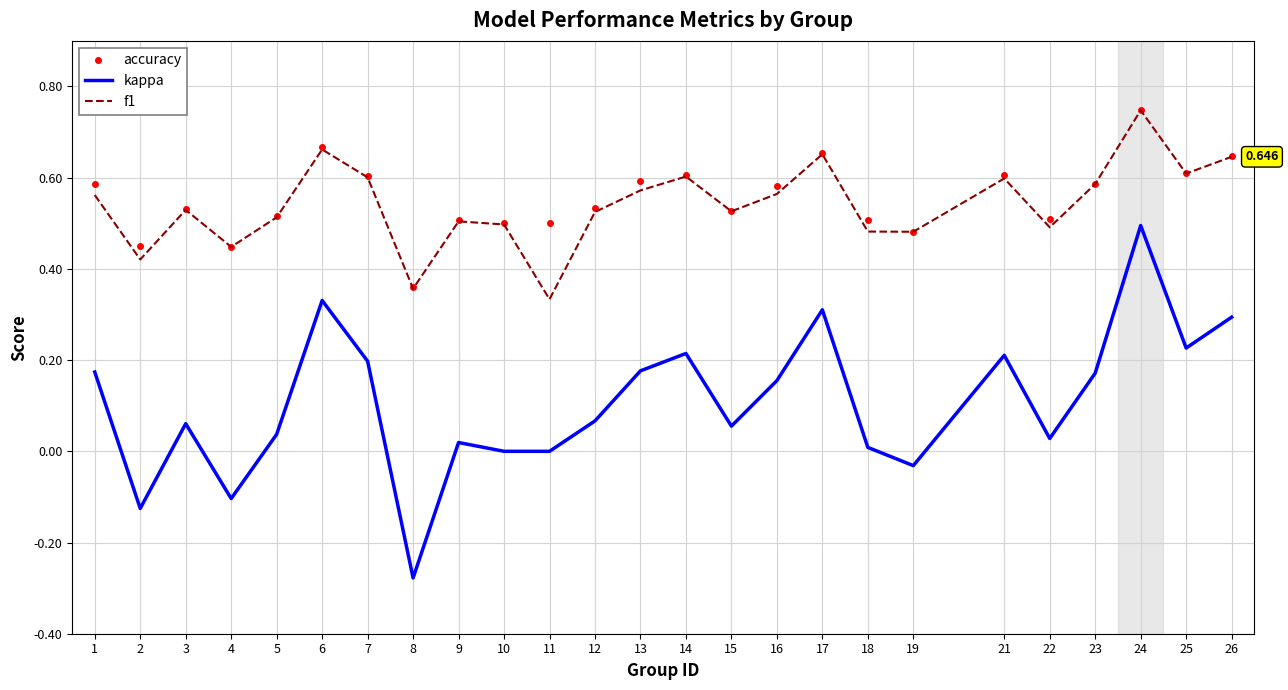

True or false: f1 and kappa intersect in this chart.

False